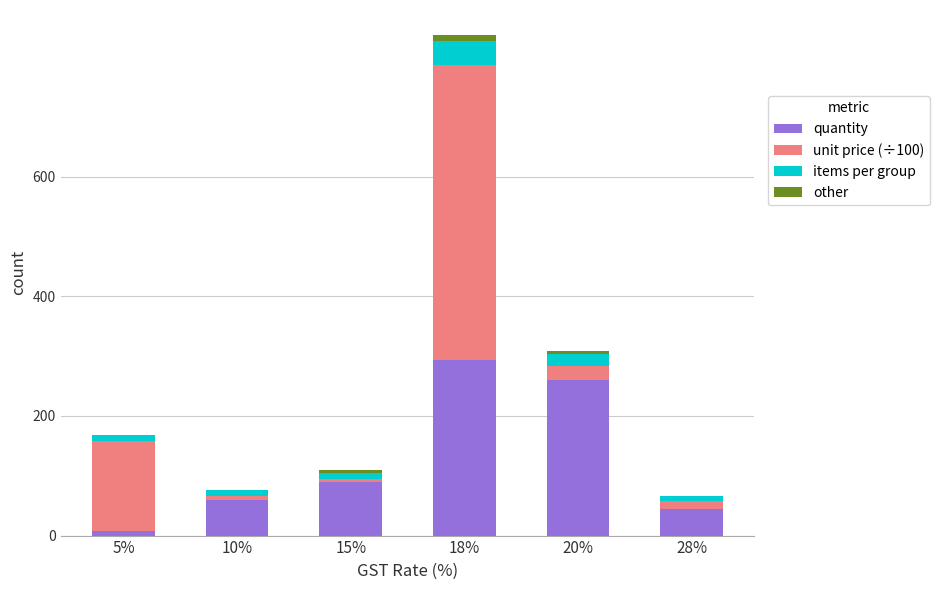

The value of quantity at 10% is 60. True or false?

True